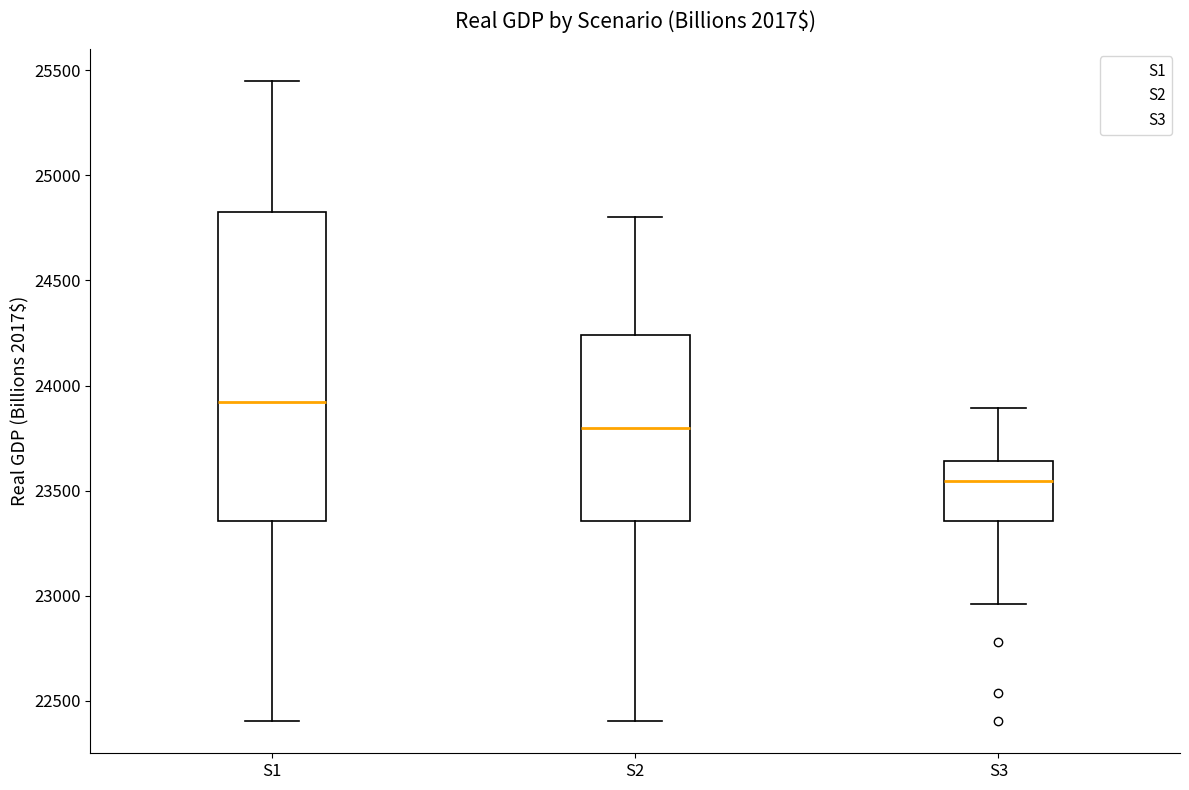

Which box has the highest median line?

S1